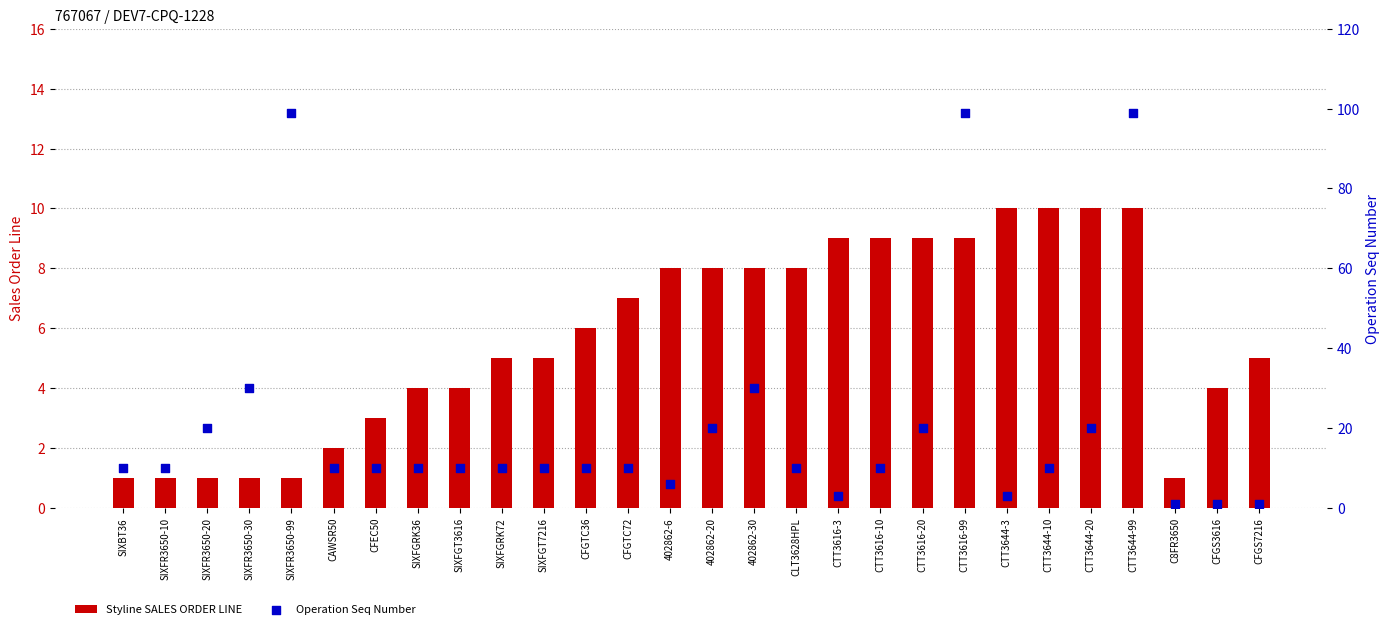

What are all the series names shown in the legend?

Styline SALES ORDER LINE, Operation Seq Number